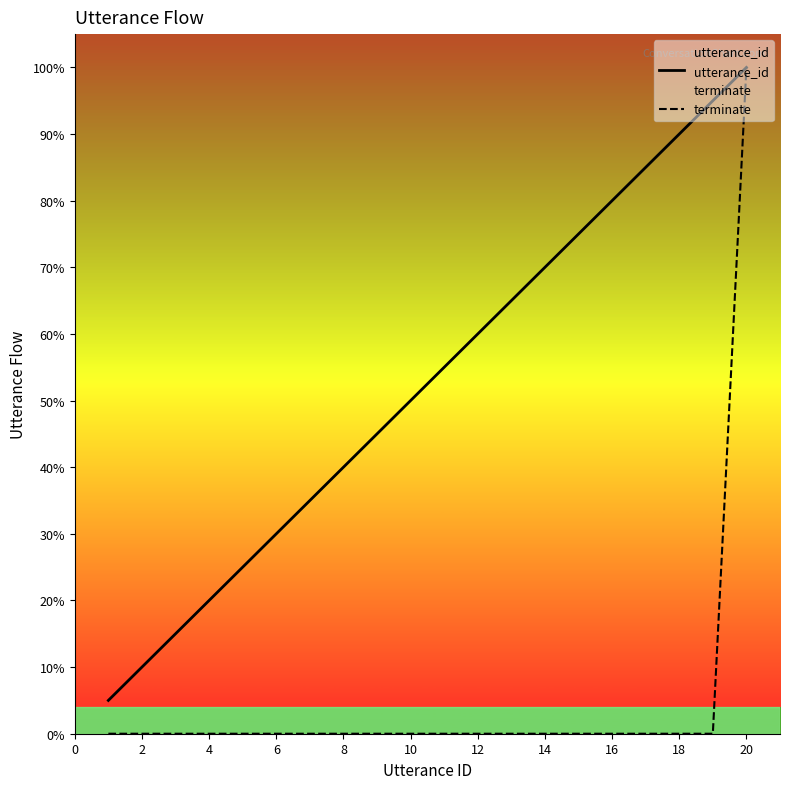

True or false: utterance_id and terminate intersect in this chart.

False